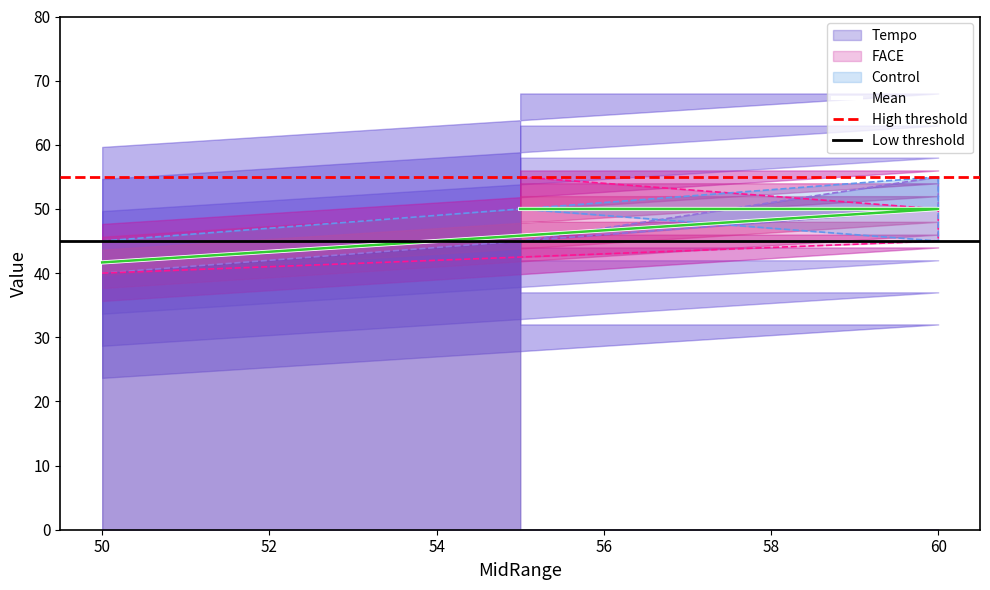

Rank the categories by Tempo value from lowest to highest.

50, 55, 60, 60